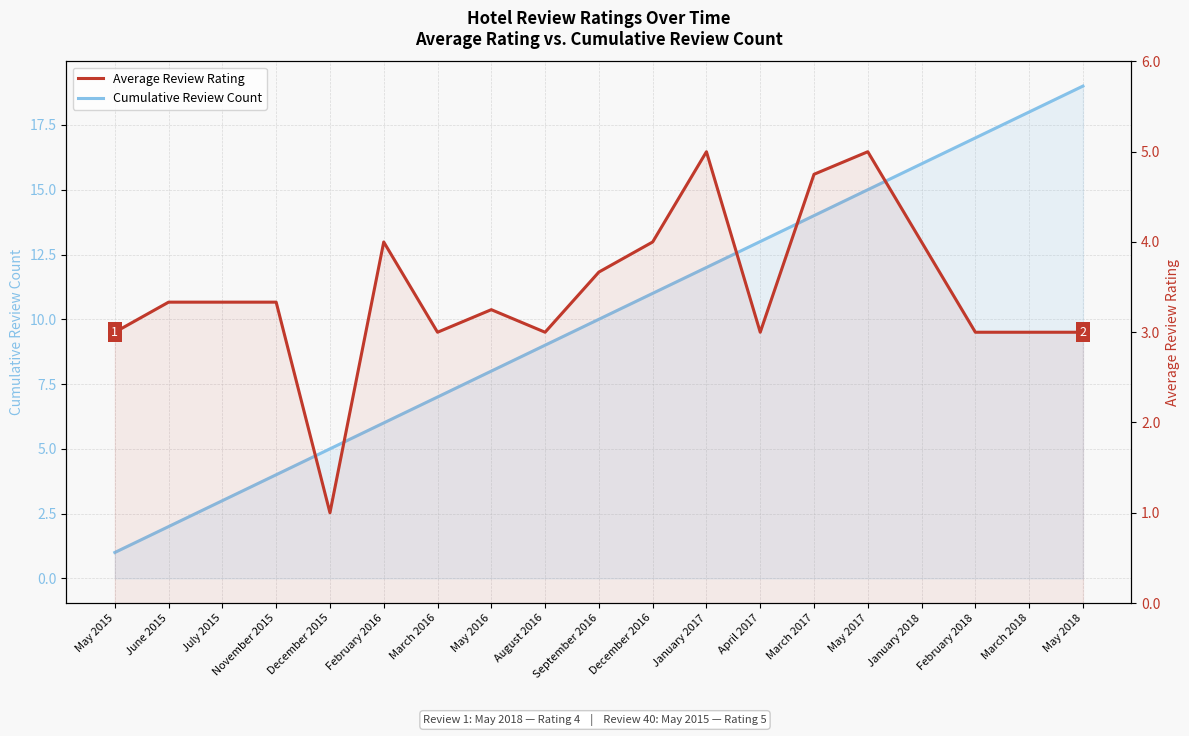

What is the sum of all Average Review Rating values?

65.7